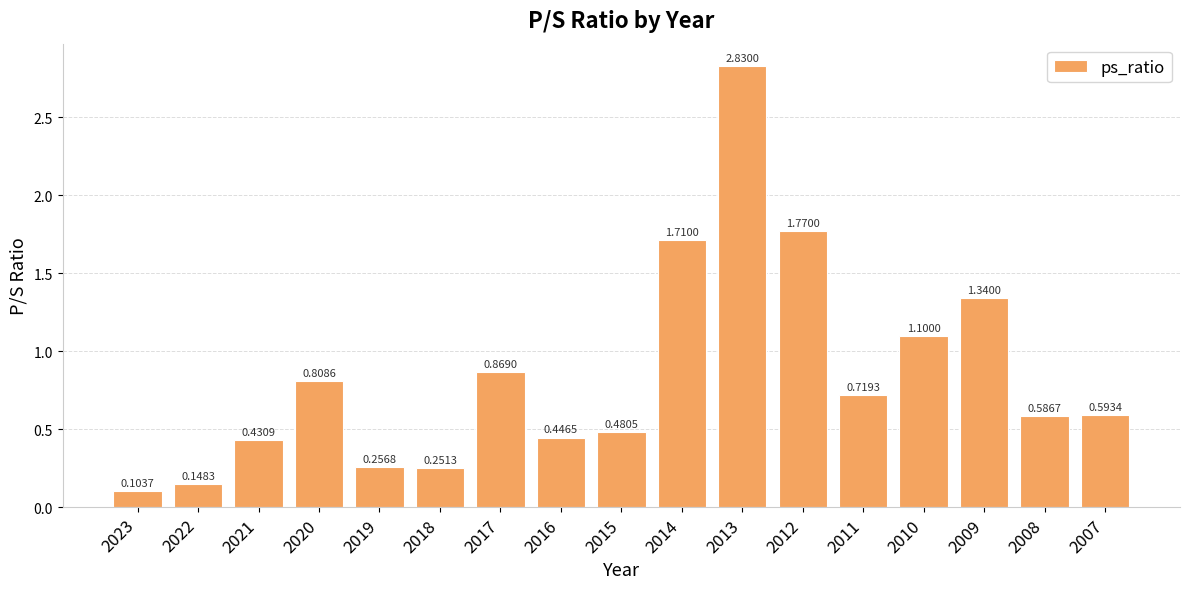

List the labels in order of value, smallest first.

2023, 2022, 2018, 2019, 2021, 2016, 2015, 2008, 2007, 2011, 2020, 2017, 2010, 2009, 2014, 2012, 2013